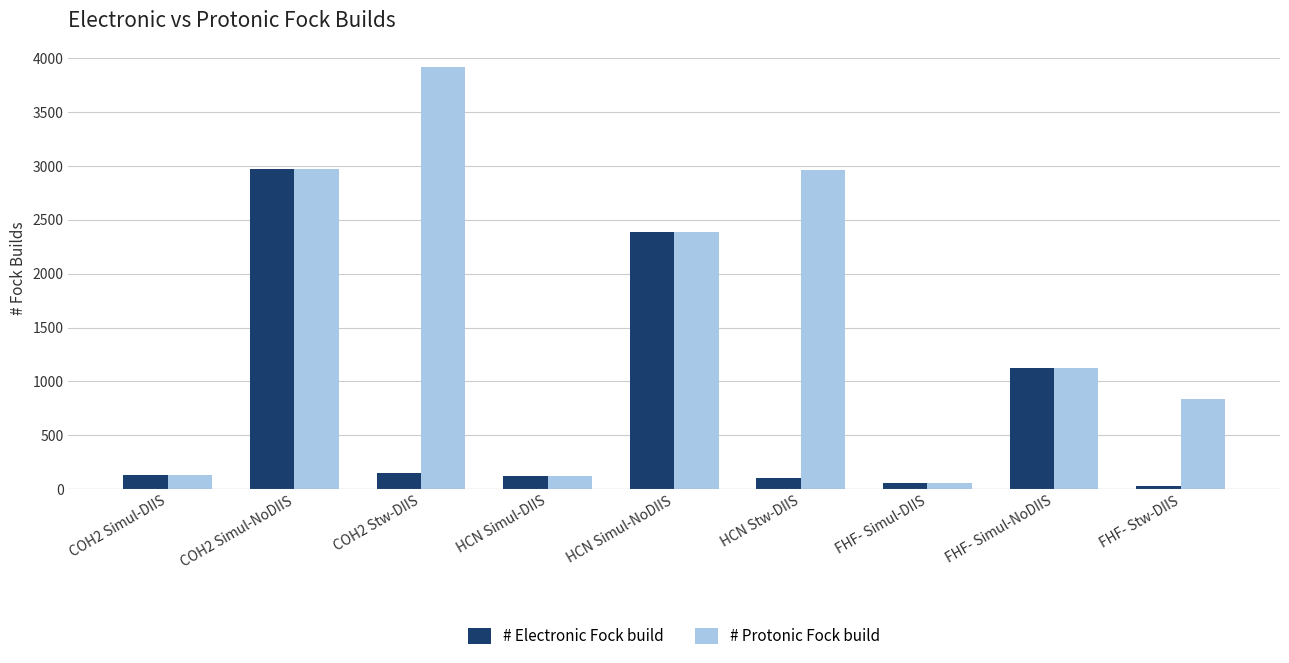

The value of # Electronic Fock build at COH2 Stw-DIIS is 149. True or false?

True